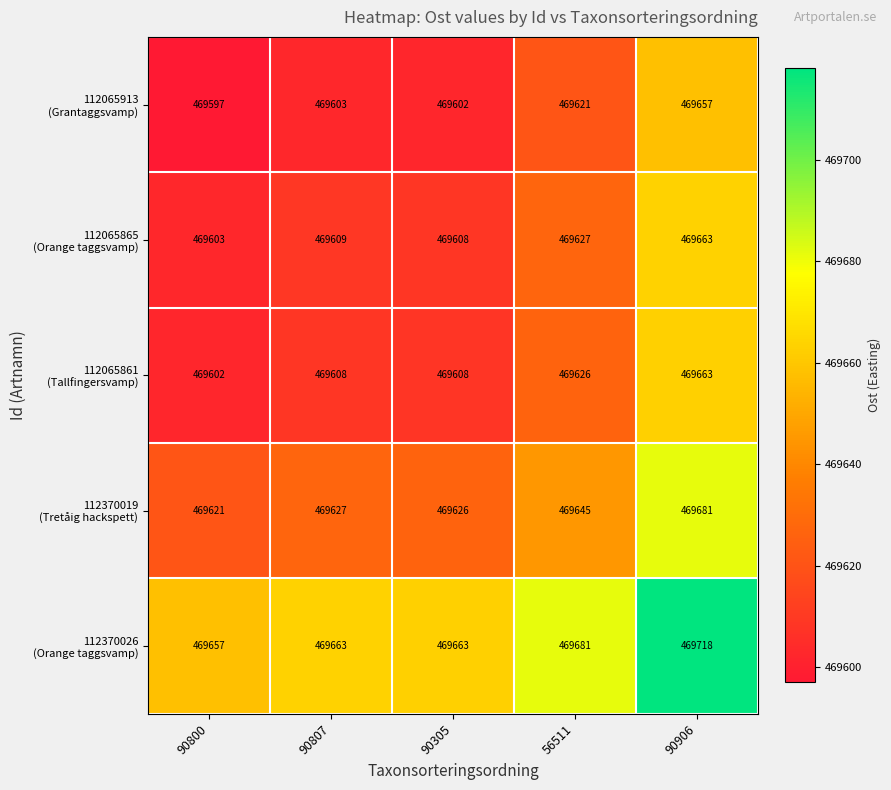

What is the difference between the highest and lowest values at 90906?

61